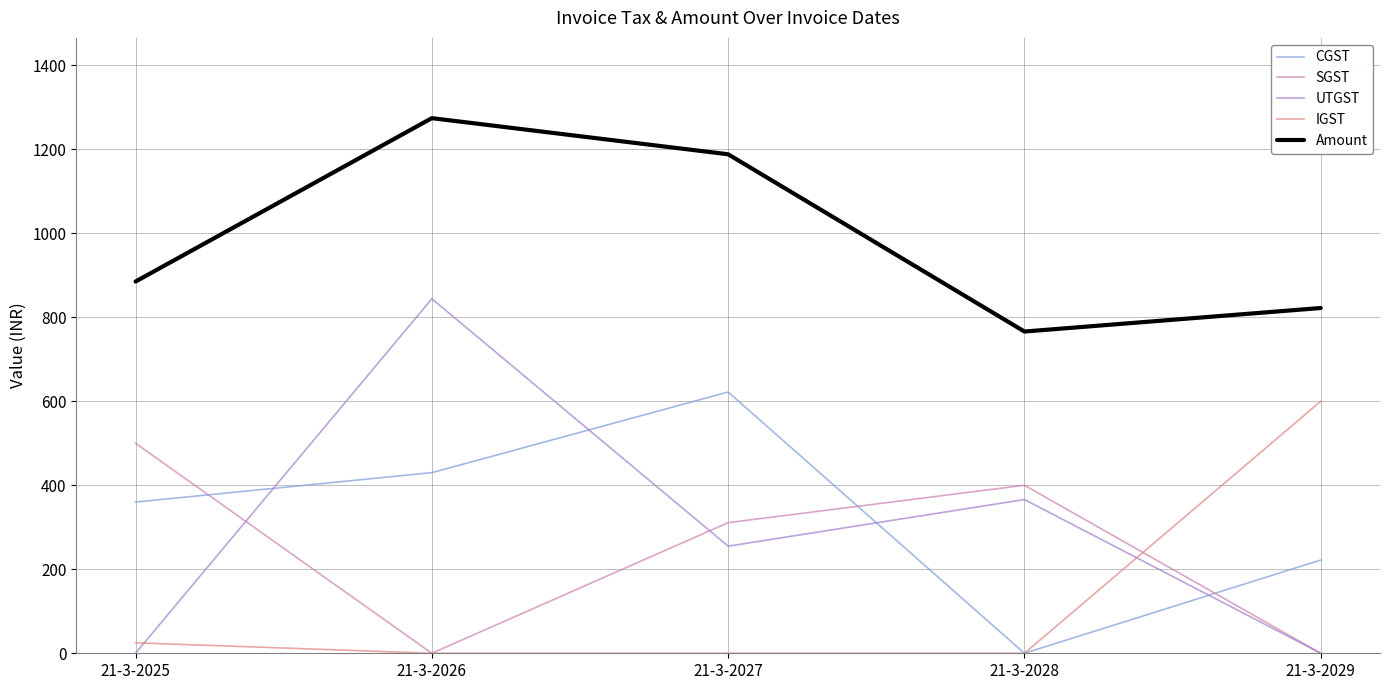

What is the total value across all series at 21-3-2026?

2548